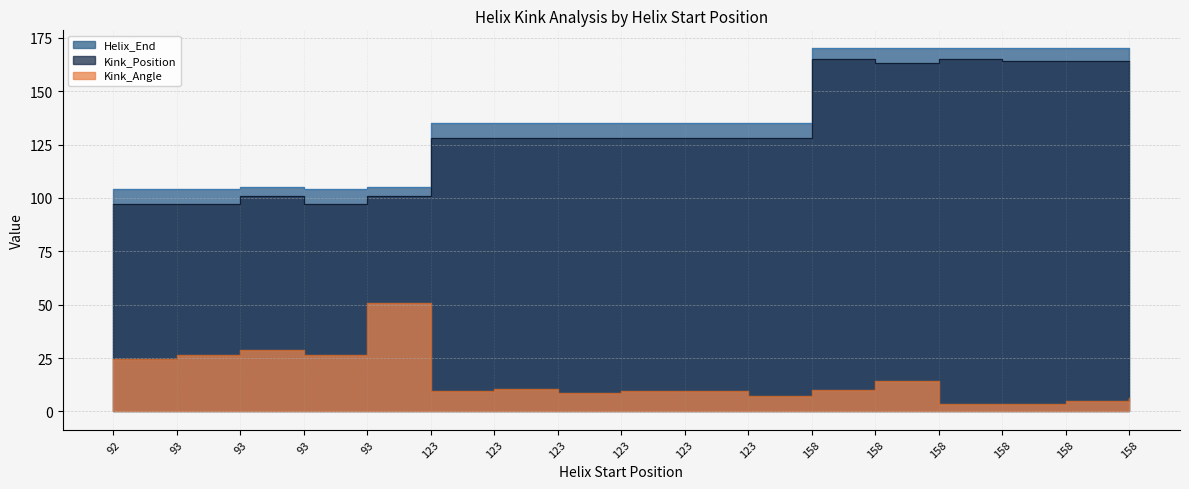

Is the value of Kink_Position at 158 greater than the value of Helix_End at 93?

Yes